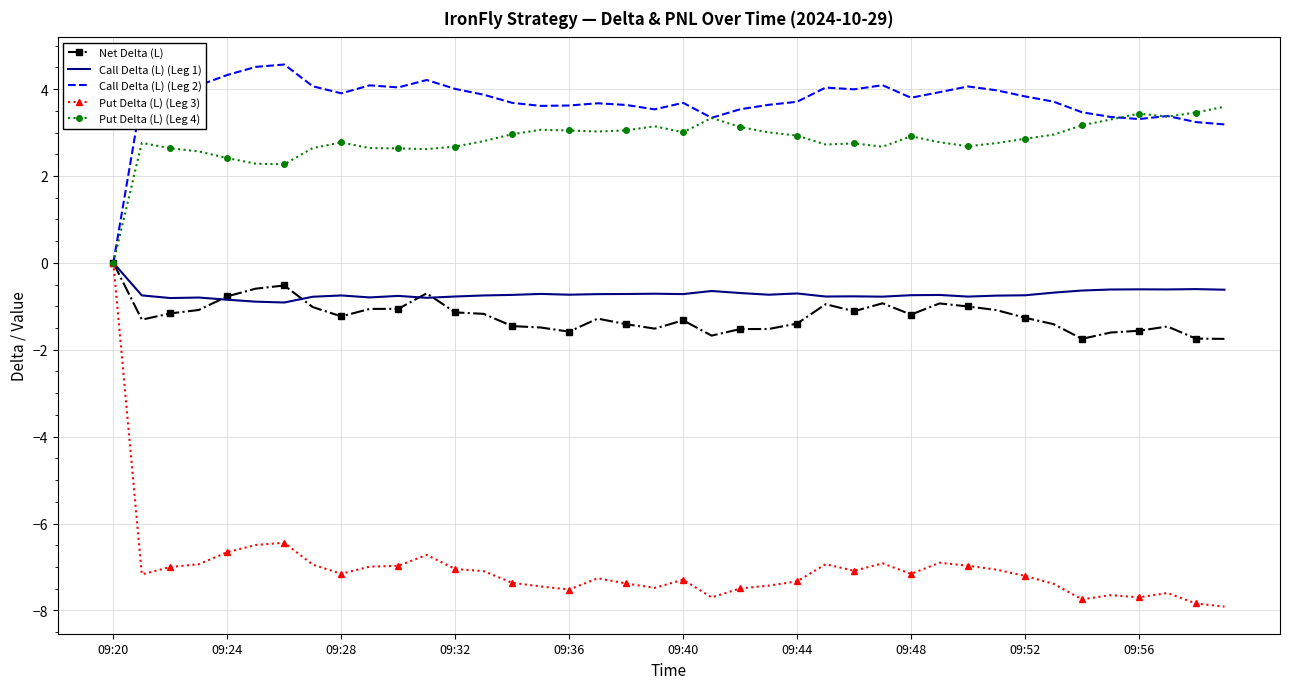

Which series has the largest total across all categories?

Call Delta (L) (Leg 2)